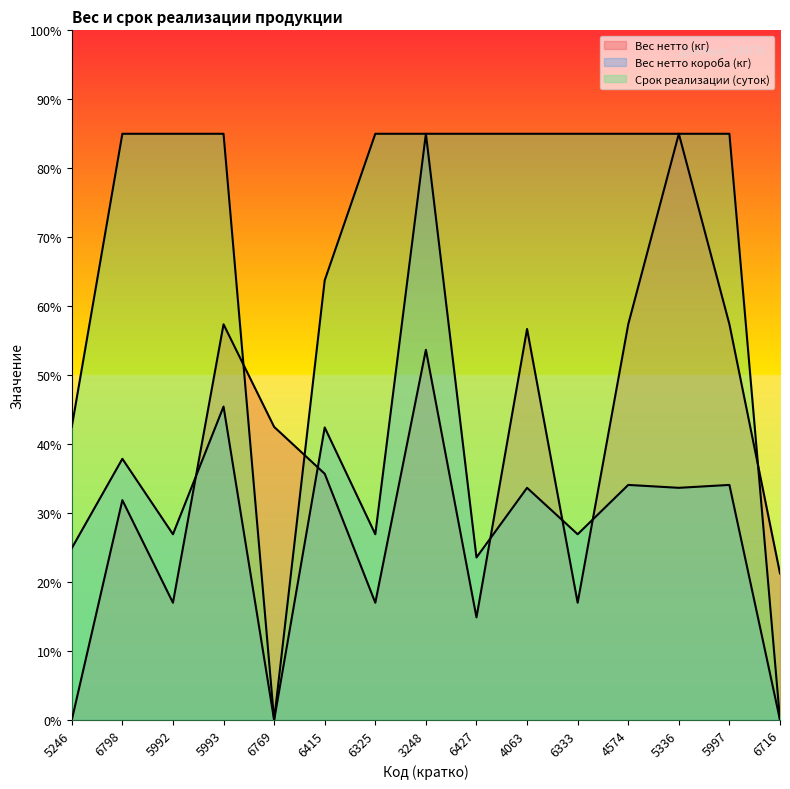

What are all the series names shown in the legend?

Вес нетто (кг), Вес нетто короба (кг), Срок реализации (суток)